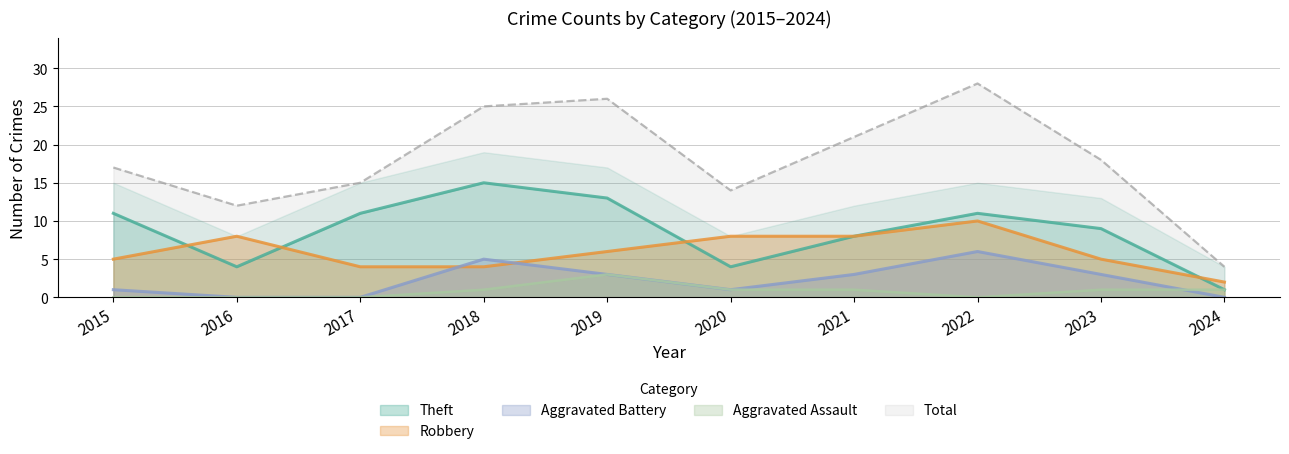

Where is the first local minimum for Theft?

2016